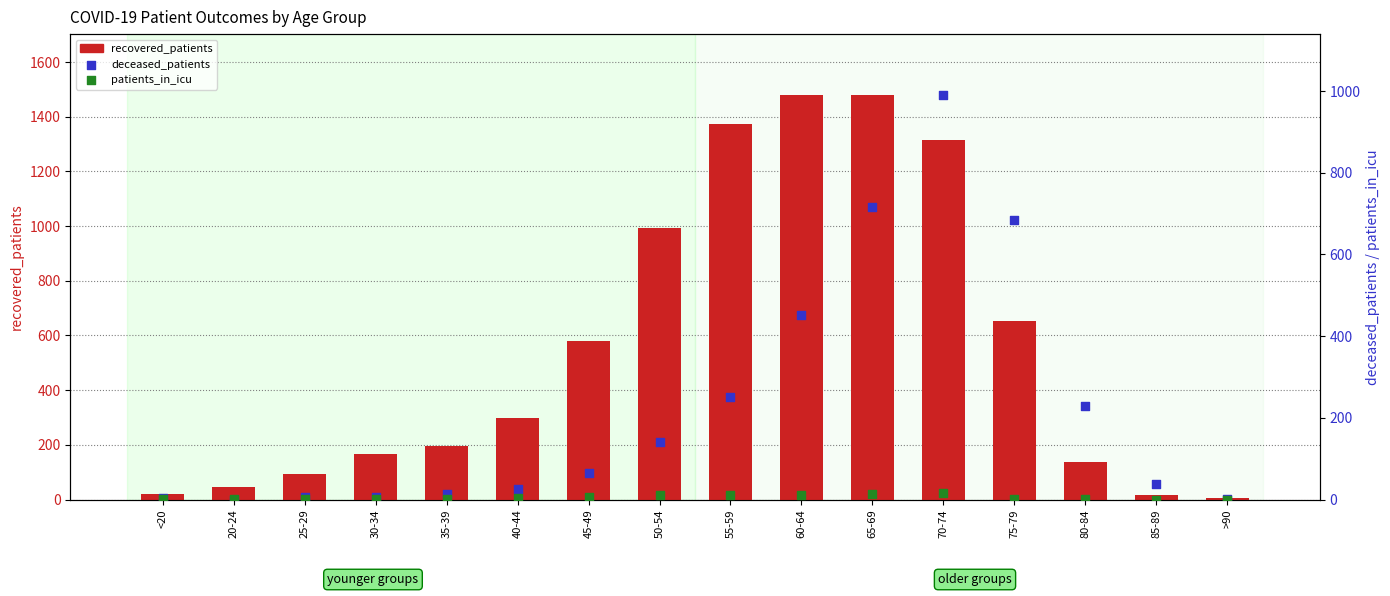

At how many categories does at least one series exceed 961?

5